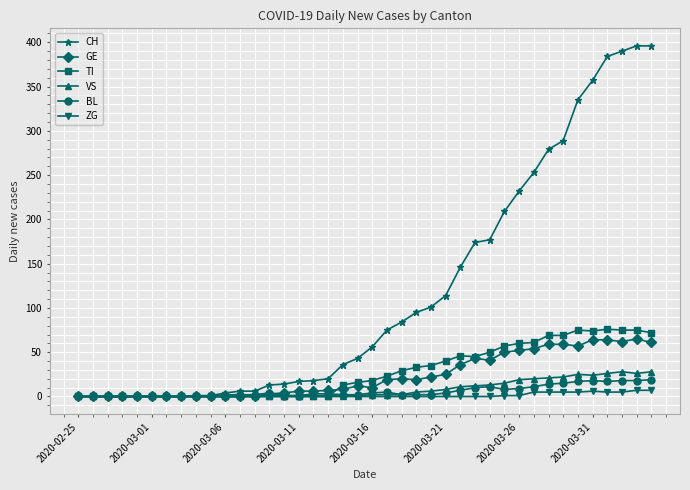

Which series has the largest range (max minus min)?

CH